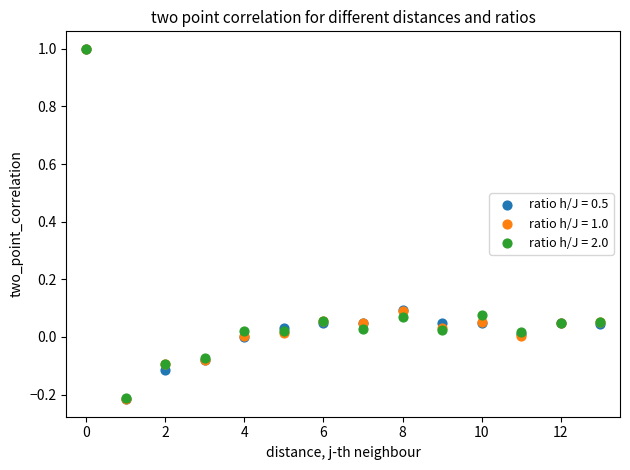

Which series has the largest Y range (max minus min)?

ratio h/J = 0.5